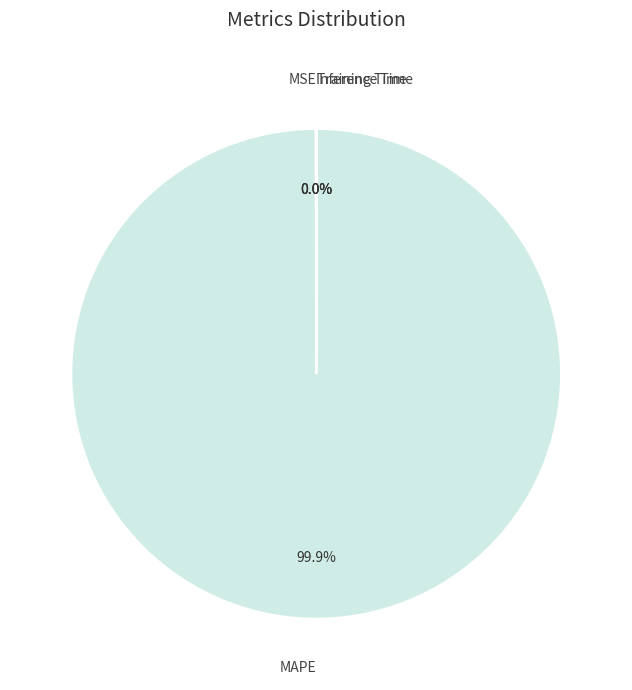

Is there any slice that represents more than half of the pie?

Yes